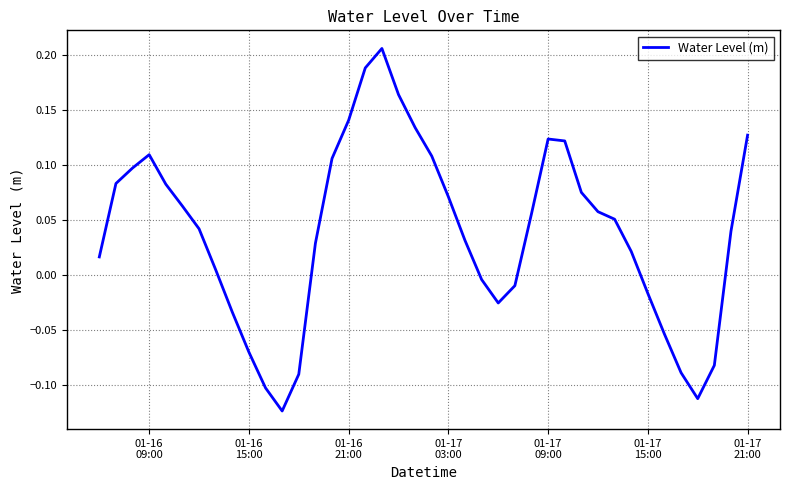

What is the difference between the maximum and minimum values?

0.3